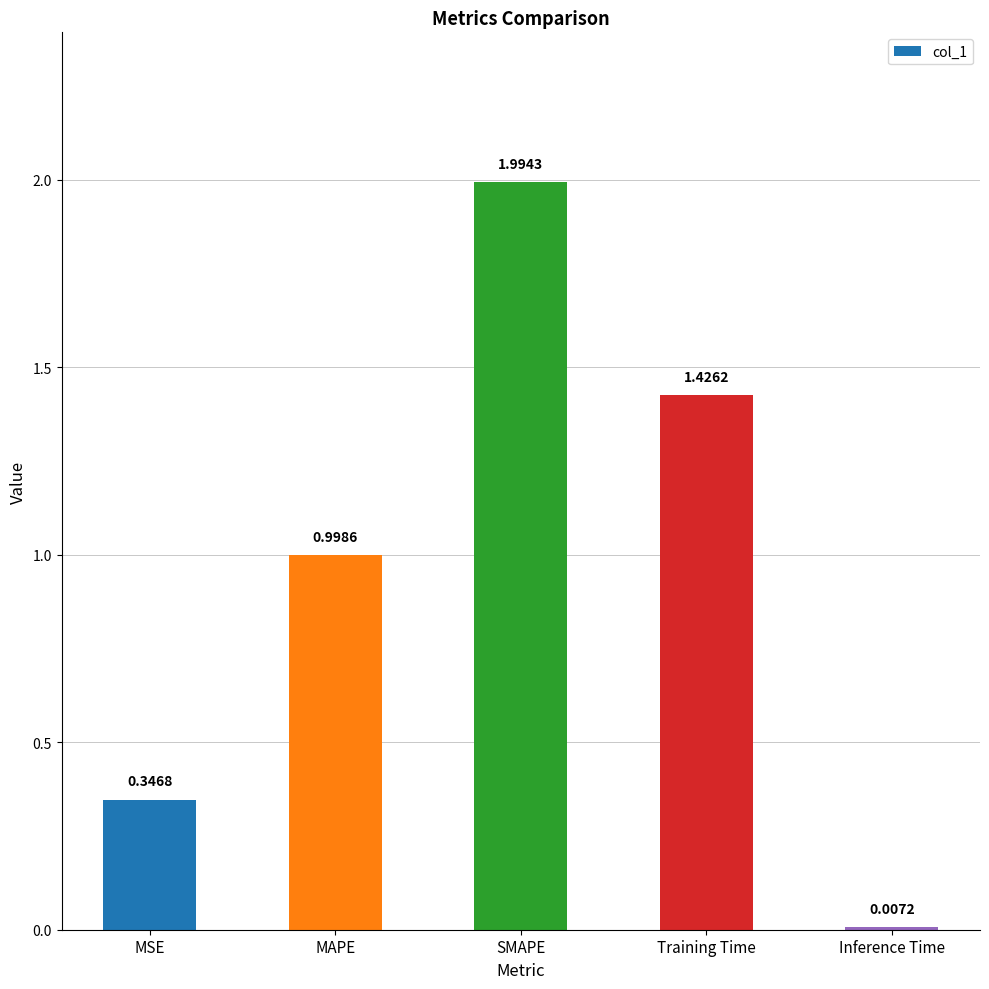

Which has a higher value, MAPE or MSE?

MAPE